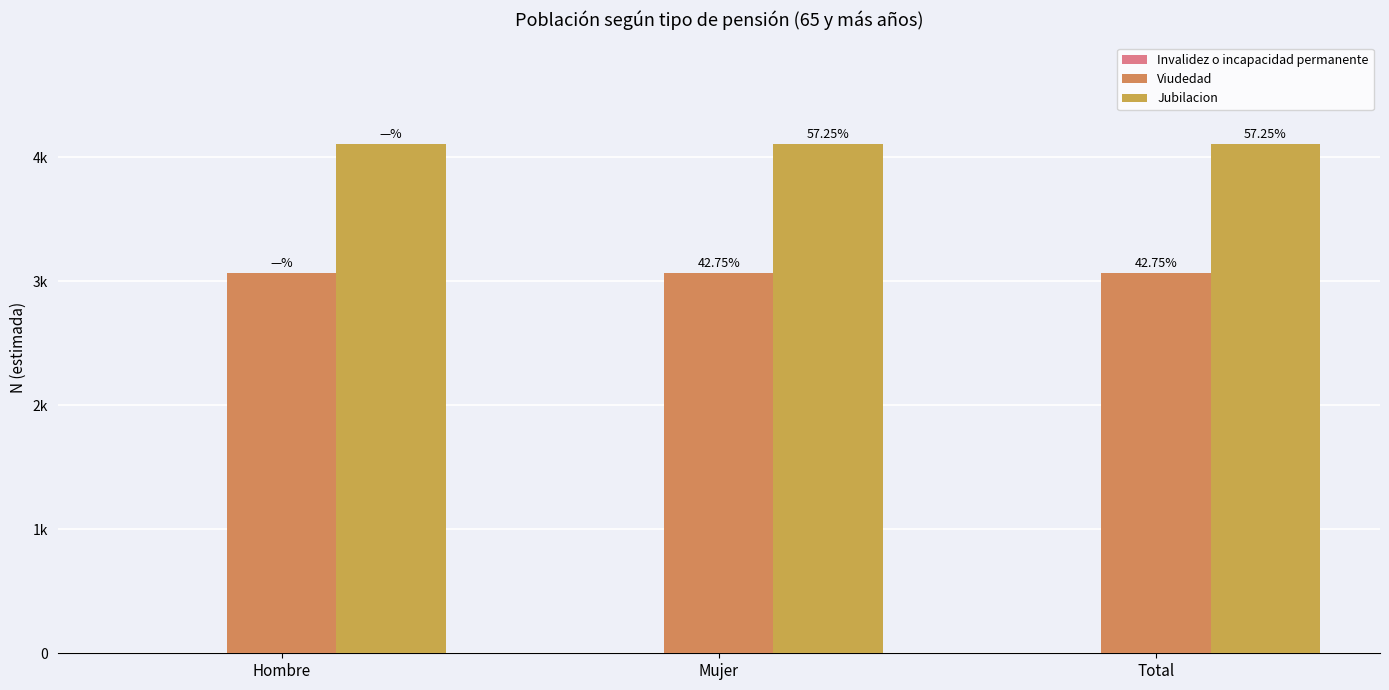

Reading right to left, extract all data points from this chart.

Invalidez o incapacidad permanente: 0	0	0
Viudedad: 3063	3063	3063
Jubilacion: 4102	4102	4102